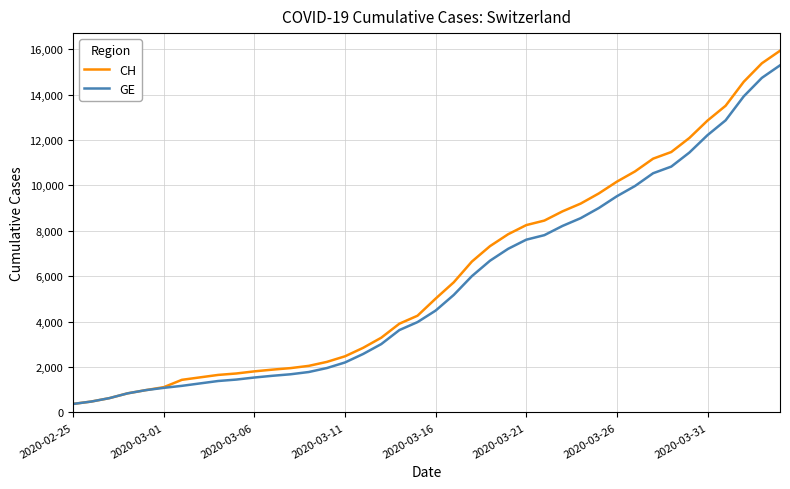

Which series has the largest range (max minus min)?

CH